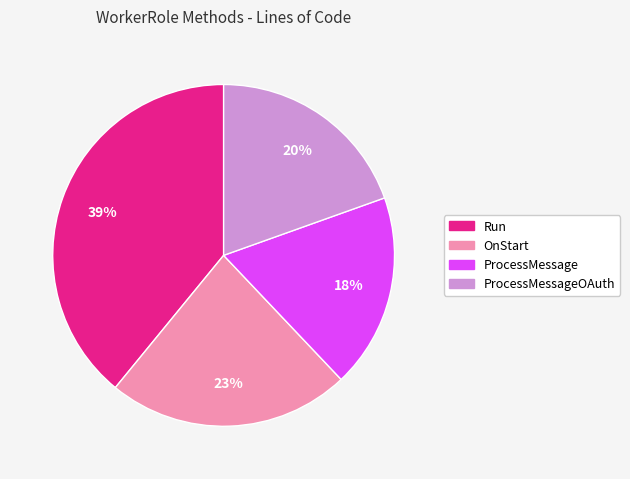

Does any single category account for the majority?

No